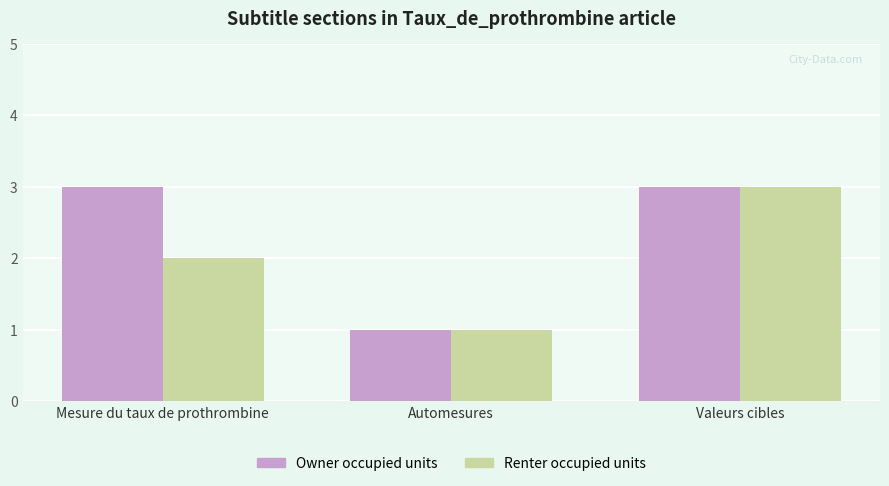

Between Mesure du taux de prothrombine and Automesures, which series saw the biggest shift?

Owner occupied units